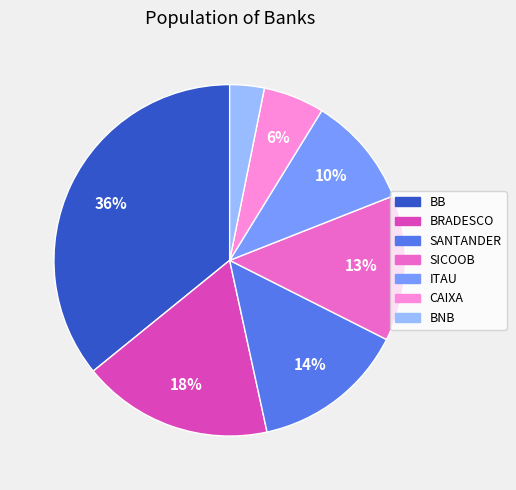

Do SICOOB and CAIXA together represent more than half of the pie?

No